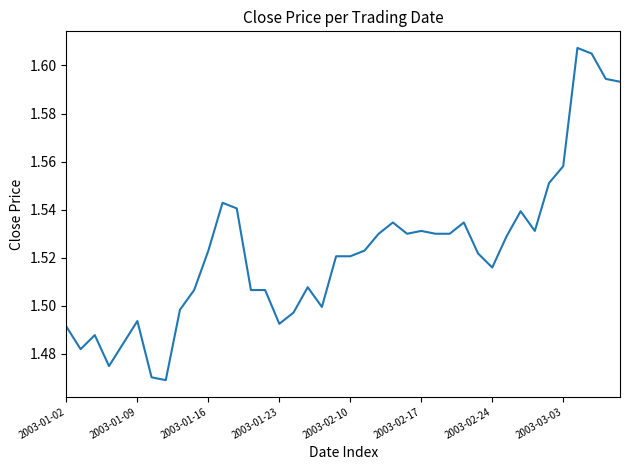

What is the difference between the second highest and minimum values?

0.1